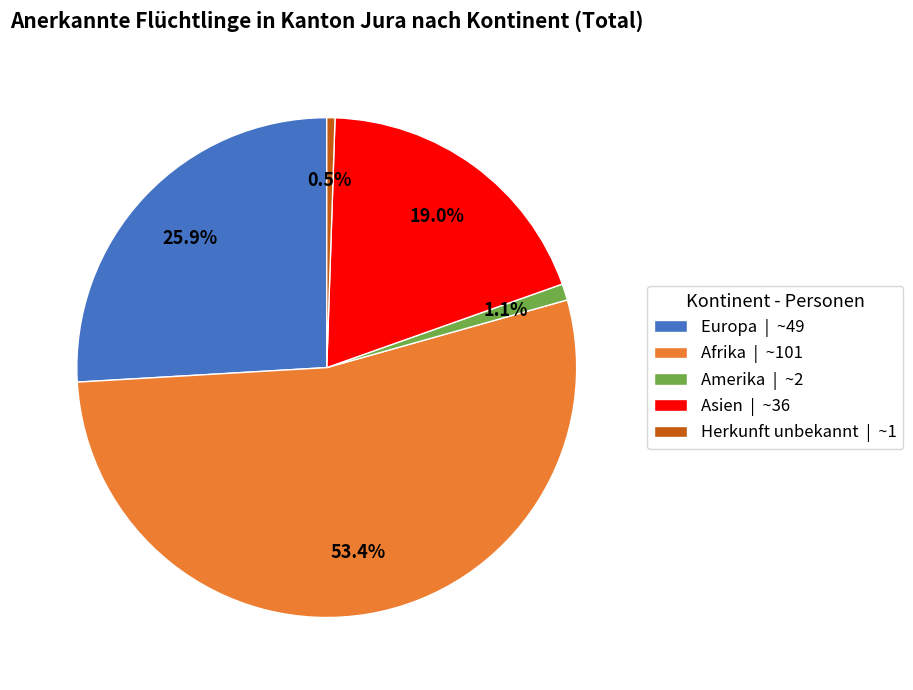

Rank the categories by value from lowest to highest.

Herkunft unbekannt | ~1, Amerika | ~2, Asien | ~36, Europa | ~49, Afrika | ~101